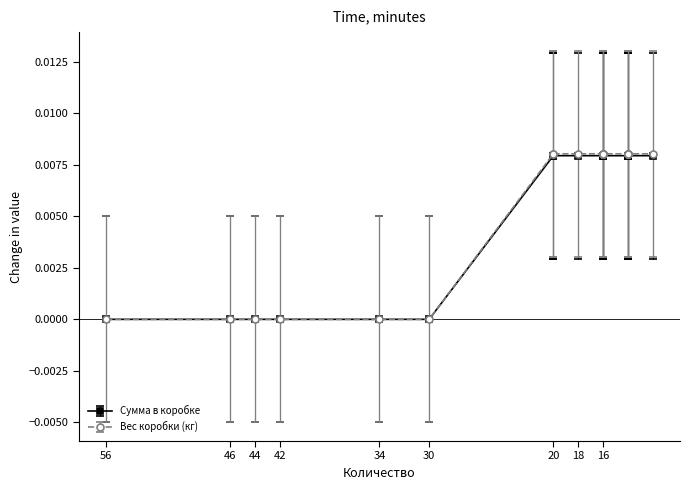

What are all the series names shown in the legend?

Сумма в коробке, Вес коробки (кг)